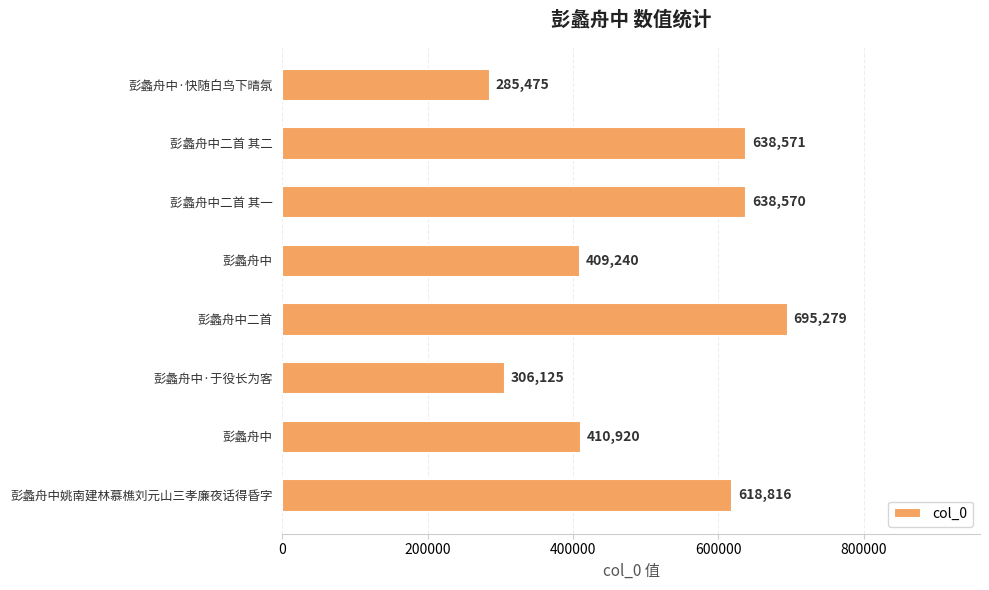

What is the sum of all values?

4002996